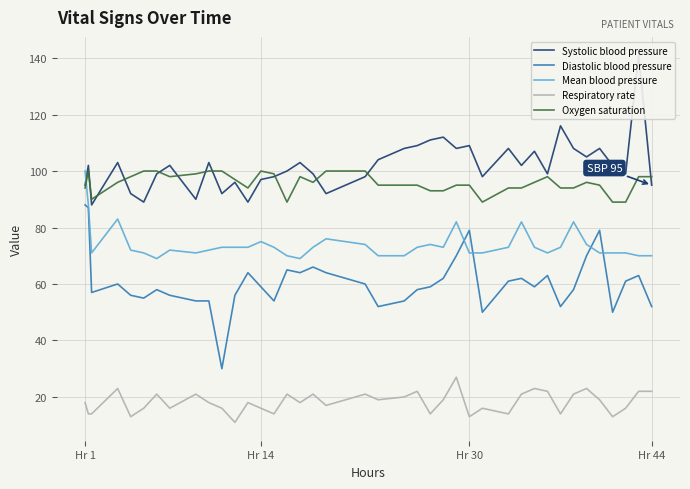

What is the smallest value displayed?

11